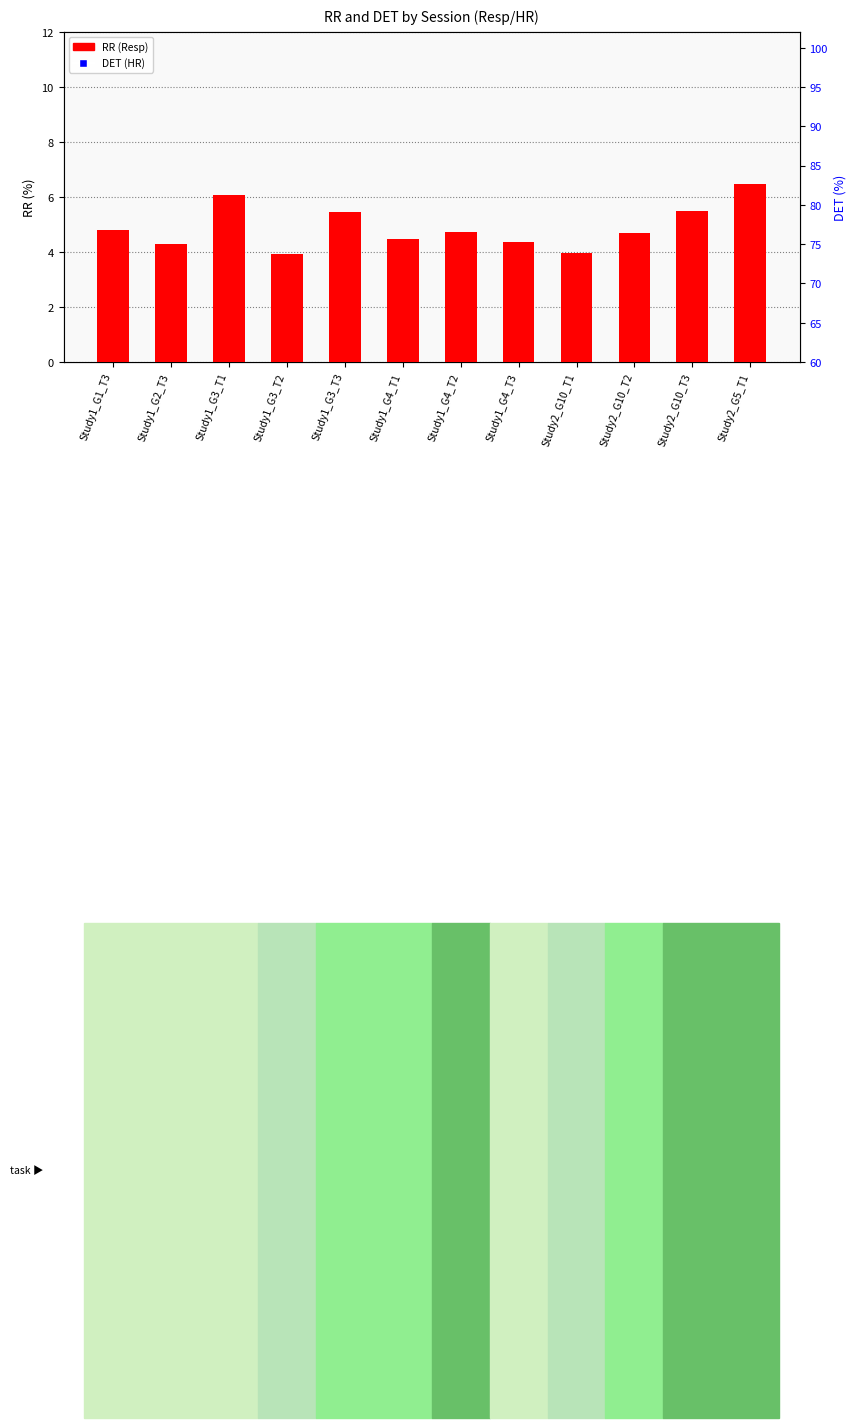

Which series has the largest total across all categories?

DET (HR)